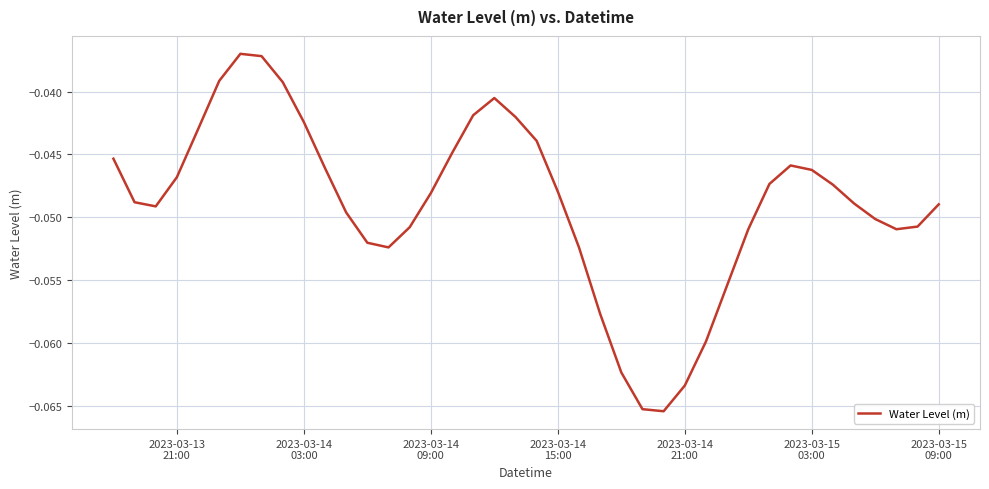

How many points are lower than both their immediate neighbors (excluding endpoints)?

4